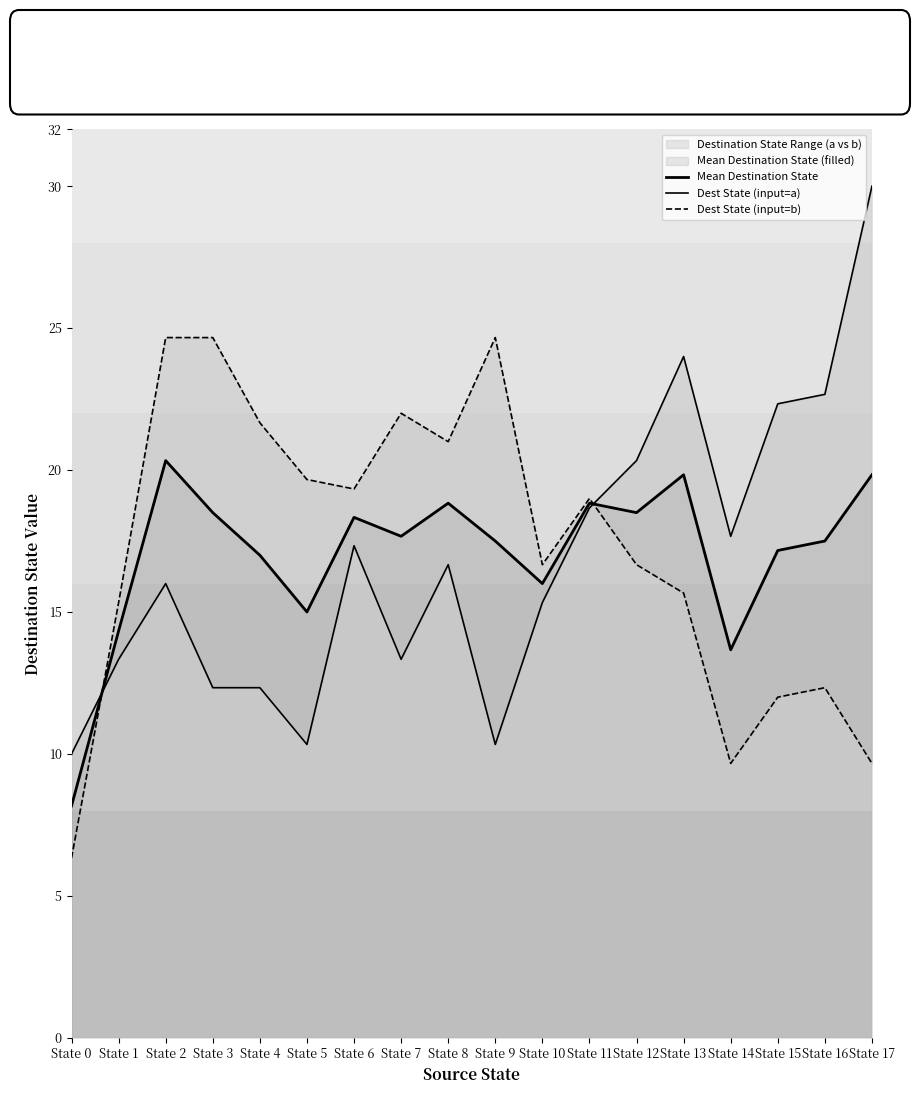

Reading left to right, transcribe all the data shown in this chart.

Mean Destination State: 8.2	14.3	20.3	18.5	17.0	15.0	18.3	17.7	18.8	17.5	16.0	18.8	18.5	19.8	13.7	17.2	17.5	19.8
Dest State (input=a): 10.0	13.3	16.0	12.3	12.3	10.3	17.3	13.3	16.7	10.3	15.3	18.7	20.3	24.0	17.7	22.3	22.7	30.0
Dest State (input=b): 6.3	15.3	24.7	24.7	21.7	19.7	19.3	22.0	21.0	24.7	16.7	19.0	16.7	15.7	9.7	12.0	12.3	9.7